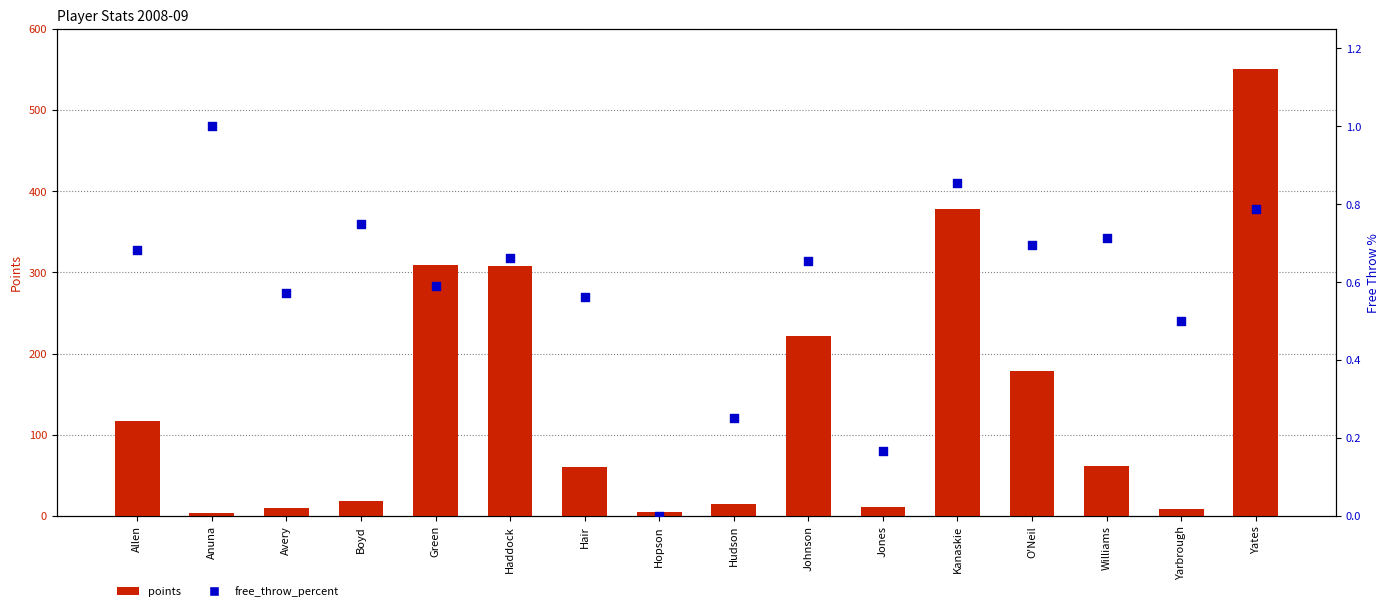

What are all the series names shown in the legend?

points, free_throw_percent